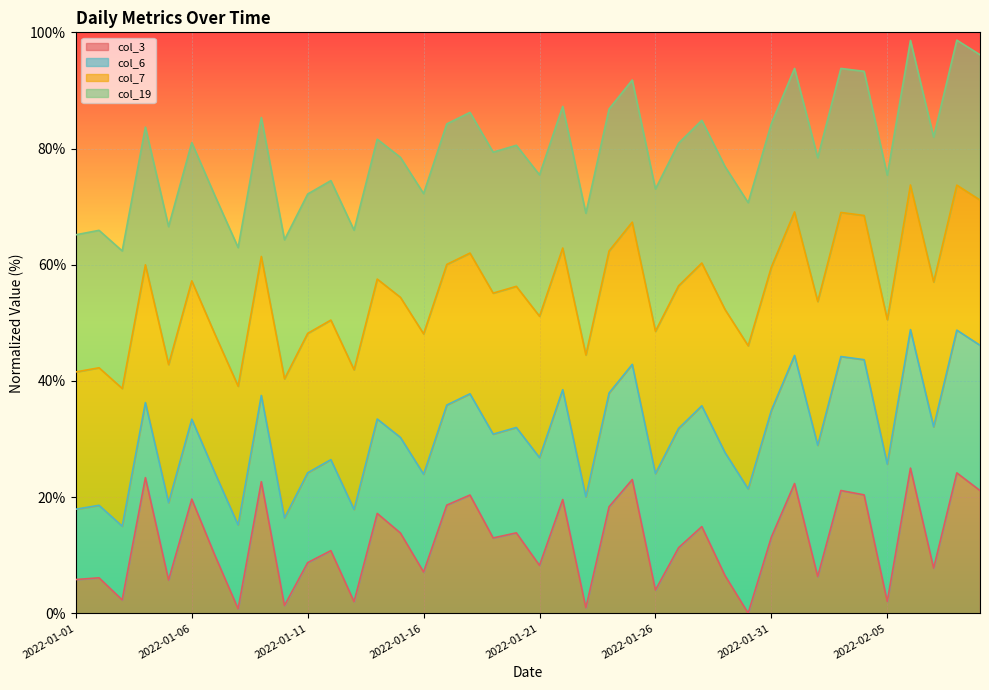

The value of col_6 line at 18 is 30.9. True or false?

True